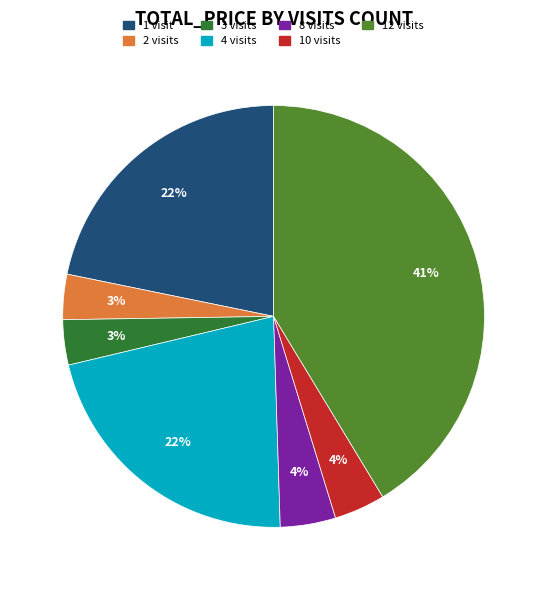

Which slice is the largest?

12 visits